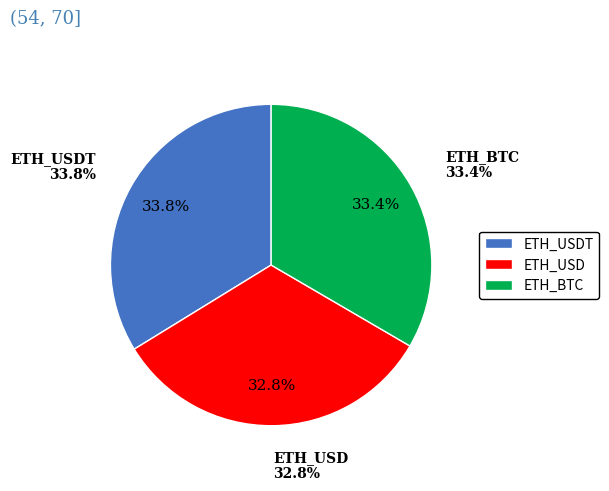

Which slice is the largest?

ETH_USDT